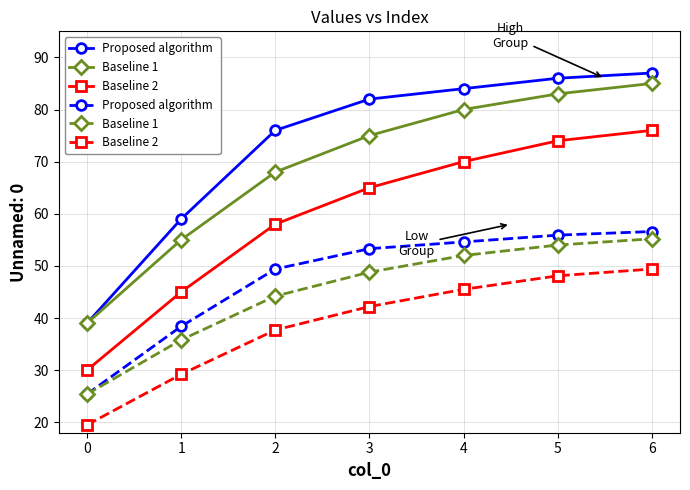

What is the difference between the highest and lowest values at 1?

29.8